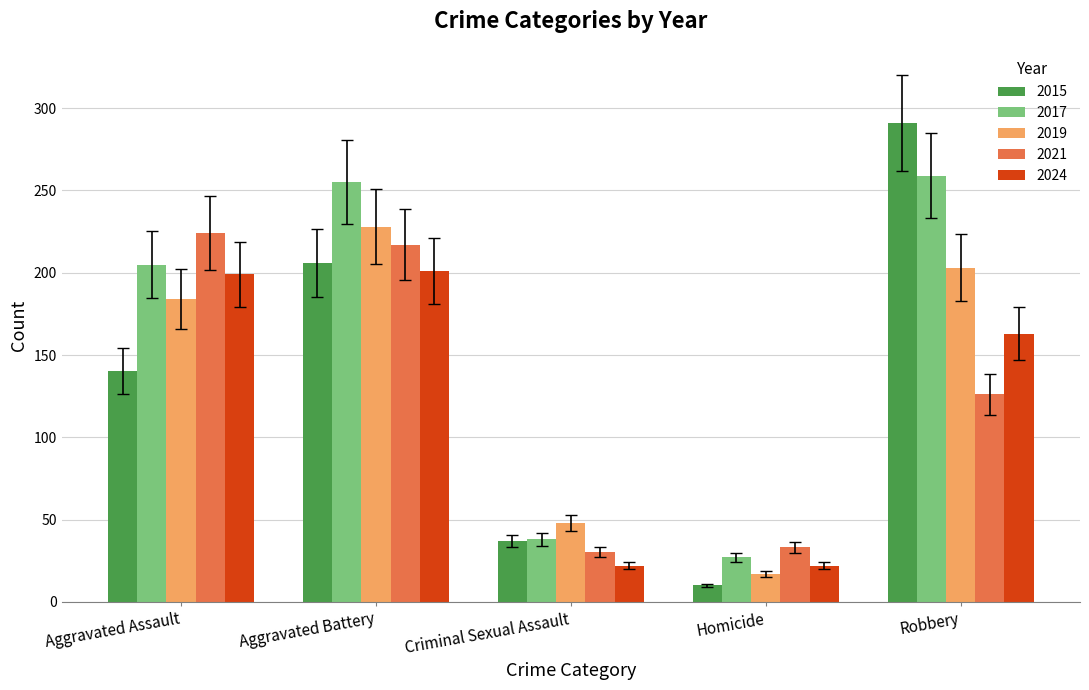

What is the difference between the maximum and minimum values in the 2021 series?

194